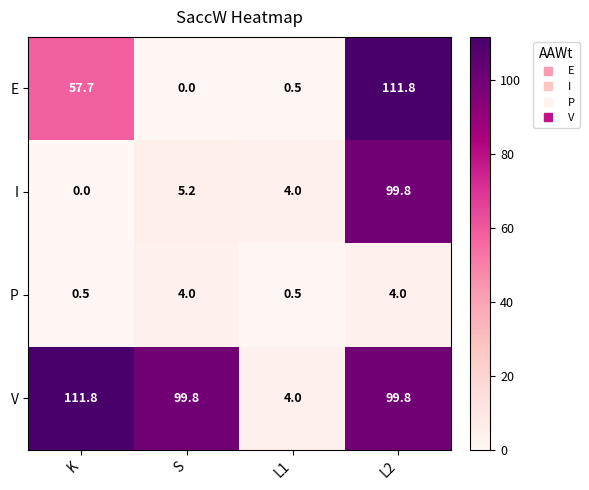

What is the difference between the highest and lowest values at S?

99.8